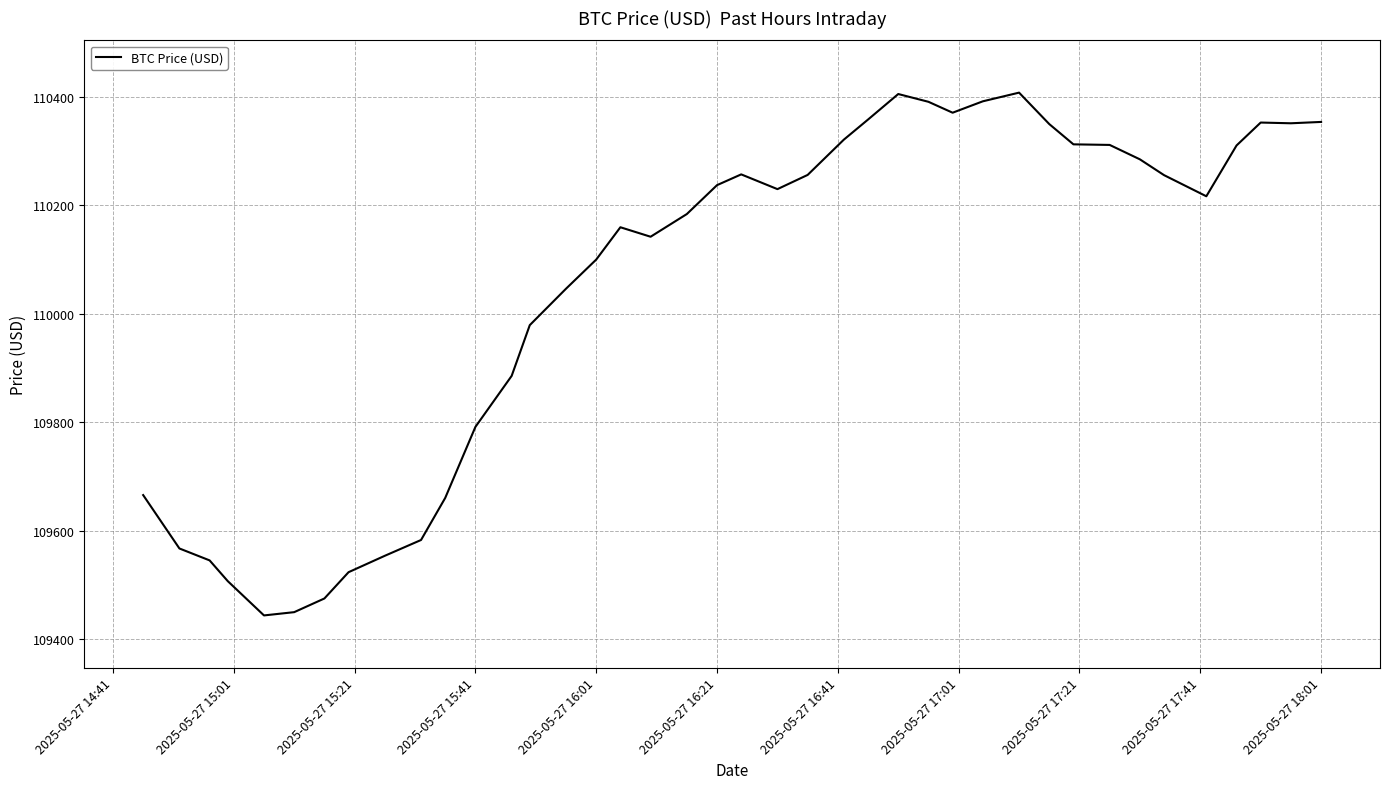

What is the minimum value shown in the chart?

109443.9